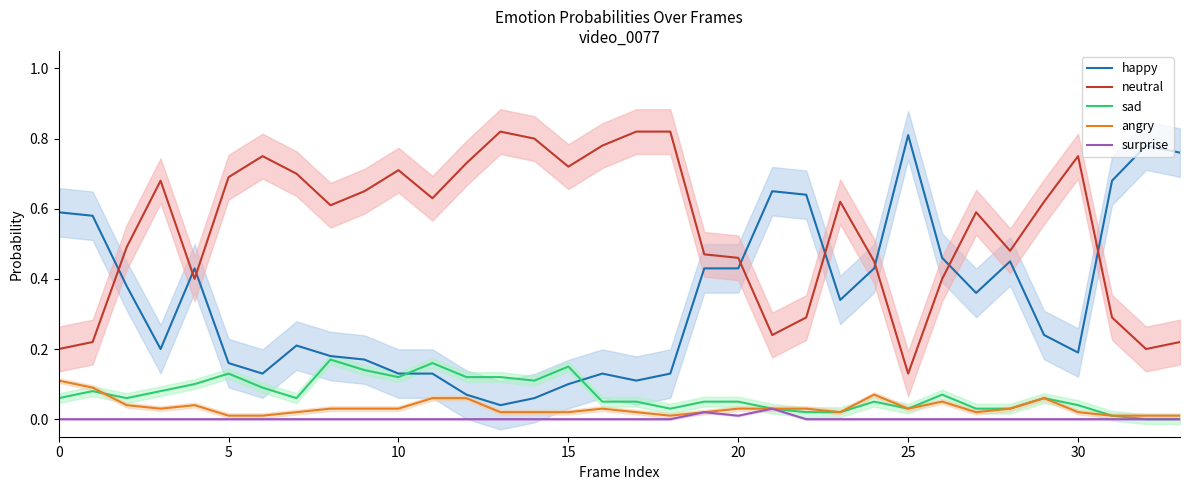

Which series has the largest total across all categories?

neutral